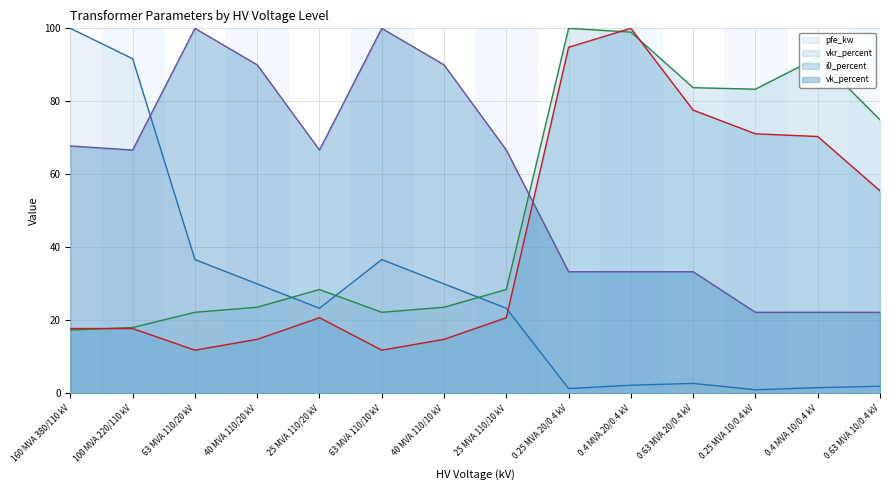

Reading left to right, what are all the values shown in this chart?

pfe_kw (line): 160 MVA 380/110 kV=100.0	100 MVA 220/110 kV=91.7	63 MVA 110/20 kV=36.7	40 MVA 110/20 kV=30.0	25 MVA 110/20 kV=23.3	63 MVA 110/10 kV=36.7	40 MVA 110/10 kV=30.0	25 MVA 110/10 kV=23.3	0.25 MVA 20/0.4 kV=1.3	0.4 MVA 20/0.4 kV=2.3	0.63 MVA 20/0.4 kV=2.8	0.25 MVA 10/0.4 kV=1.0	0.4 MVA 10/0.4 kV=1.6	0.63 MVA 10/0.4 kV=2.0
vkr_percent (line): 160 MVA 380/110 kV=17.4	100 MVA 220/110 kV=18.1	63 MVA 110/20 kV=22.2	40 MVA 110/20 kV=23.6	25 MVA 110/20 kV=28.5	63 MVA 110/10 kV=22.2	40 MVA 110/10 kV=23.6	25 MVA 110/10 kV=28.5	0.25 MVA 20/0.4 kV=100.0	0.4 MVA 20/0.4 kV=99.0	0.63 MVA 20/0.4 kV=83.8	0.25 MVA 10/0.4 kV=83.3	0.4 MVA 10/0.4 kV=92.0	0.63 MVA 10/0.4 kV=75.0
i0_percent (line): 160 MVA 380/110 kV=17.8	100 MVA 220/110 kV=17.8	63 MVA 110/20 kV=11.9	40 MVA 110/20 kV=14.8	25 MVA 110/20 kV=20.7	63 MVA 110/10 kV=11.9	40 MVA 110/10 kV=14.8	25 MVA 110/10 kV=20.7	0.25 MVA 20/0.4 kV=94.8	0.4 MVA 20/0.4 kV=100.0	0.63 MVA 20/0.4 kV=77.6	0.25 MVA 10/0.4 kV=71.1	0.4 MVA 10/0.4 kV=70.4	0.63 MVA 10/0.4 kV=55.5
vk_percent (line): 160 MVA 380/110 kV=67.8	100 MVA 220/110 kV=66.7	63 MVA 110/20 kV=100.0	40 MVA 110/20 kV=90.0	25 MVA 110/20 kV=66.7	63 MVA 110/10 kV=100.0	40 MVA 110/10 kV=90.0	25 MVA 110/10 kV=66.7	0.25 MVA 20/0.4 kV=33.3	0.4 MVA 20/0.4 kV=33.3	0.63 MVA 20/0.4 kV=33.3	0.25 MVA 10/0.4 kV=22.2	0.4 MVA 10/0.4 kV=22.2	0.63 MVA 10/0.4 kV=22.2